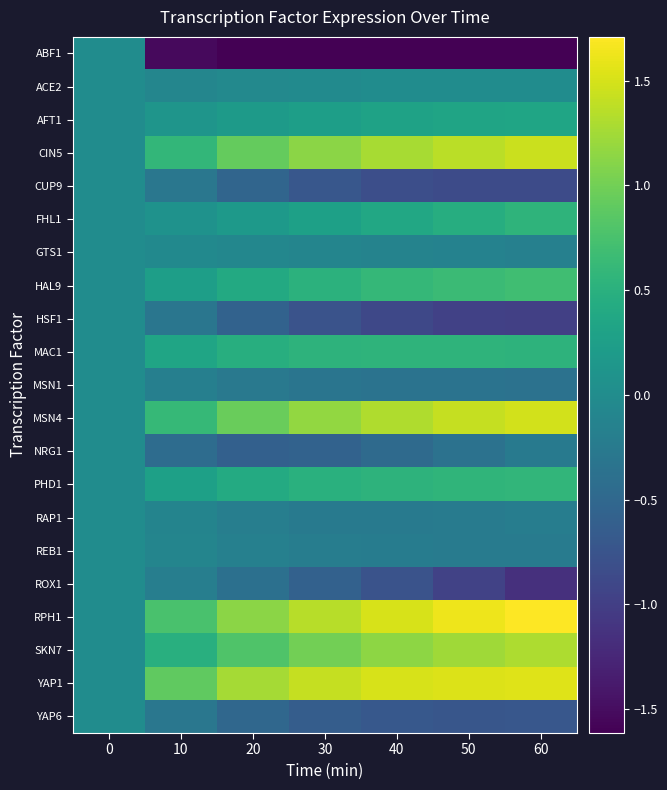

What is the total value across all series at 60?

3.6